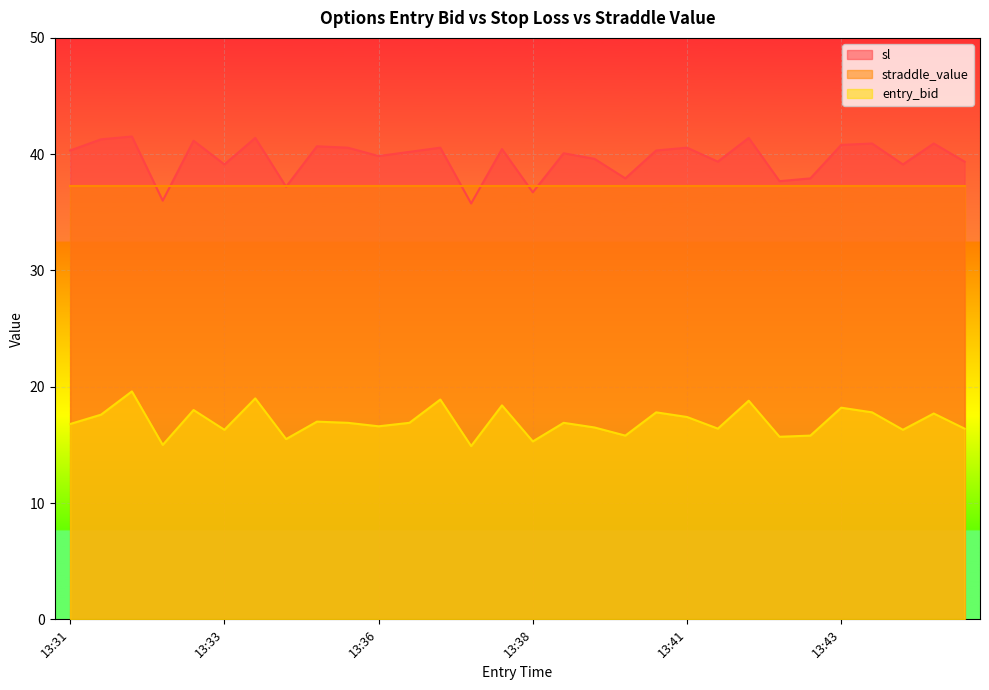

Rank the series by their maximum value, from highest to lowest.

sl, straddle_value, entry_bid